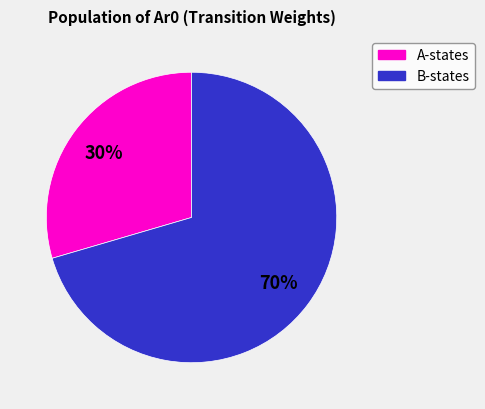

Is there any slice that represents more than half of the pie?

Yes